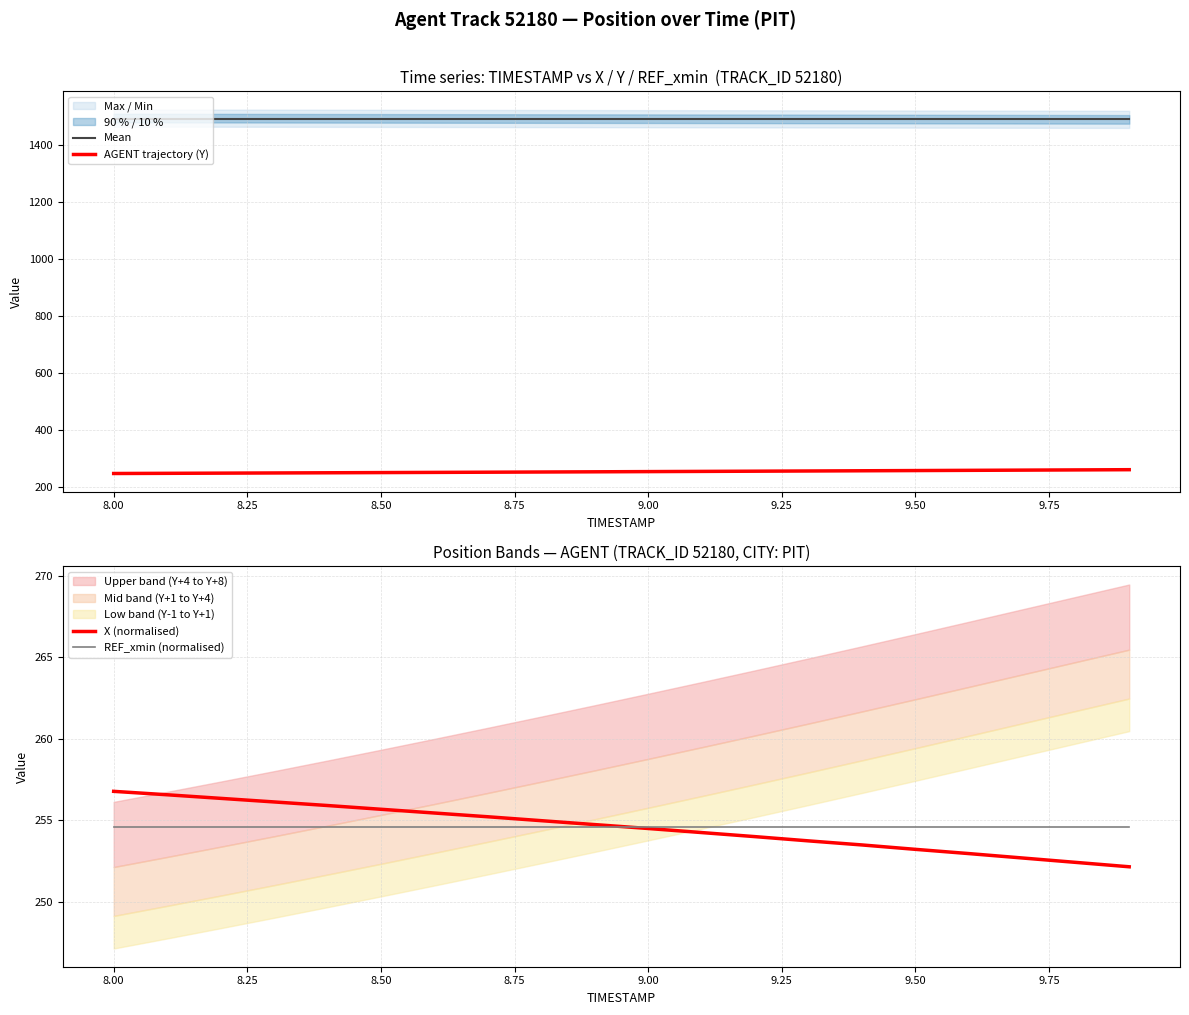

How many times do REF_xmin (normalised) and X (normalised) cross each other?

1